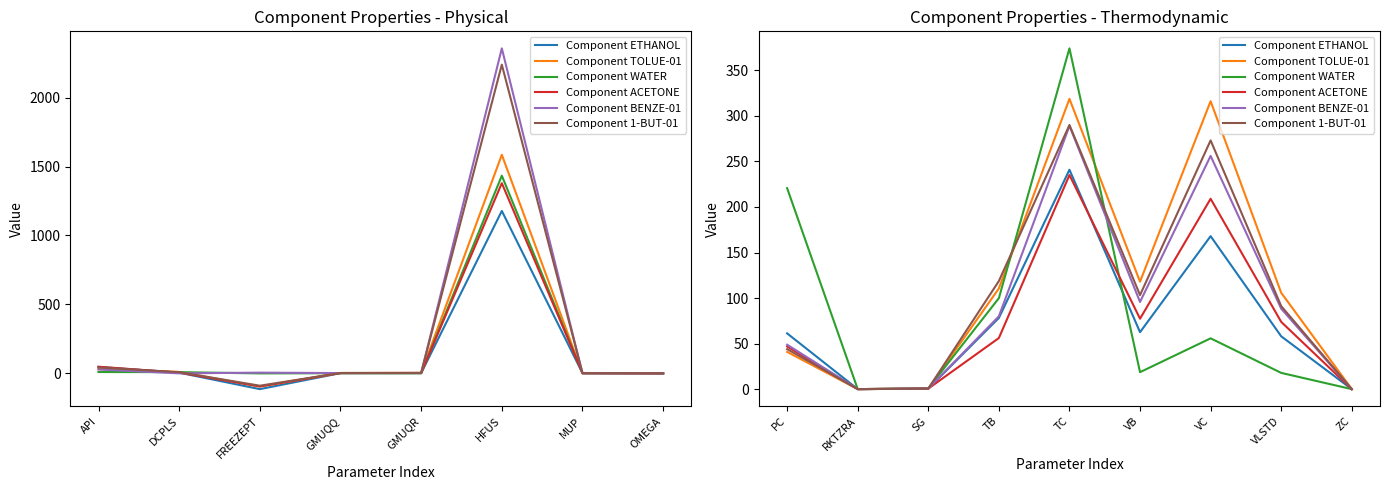

Which has a higher value, VC or TC?

TC